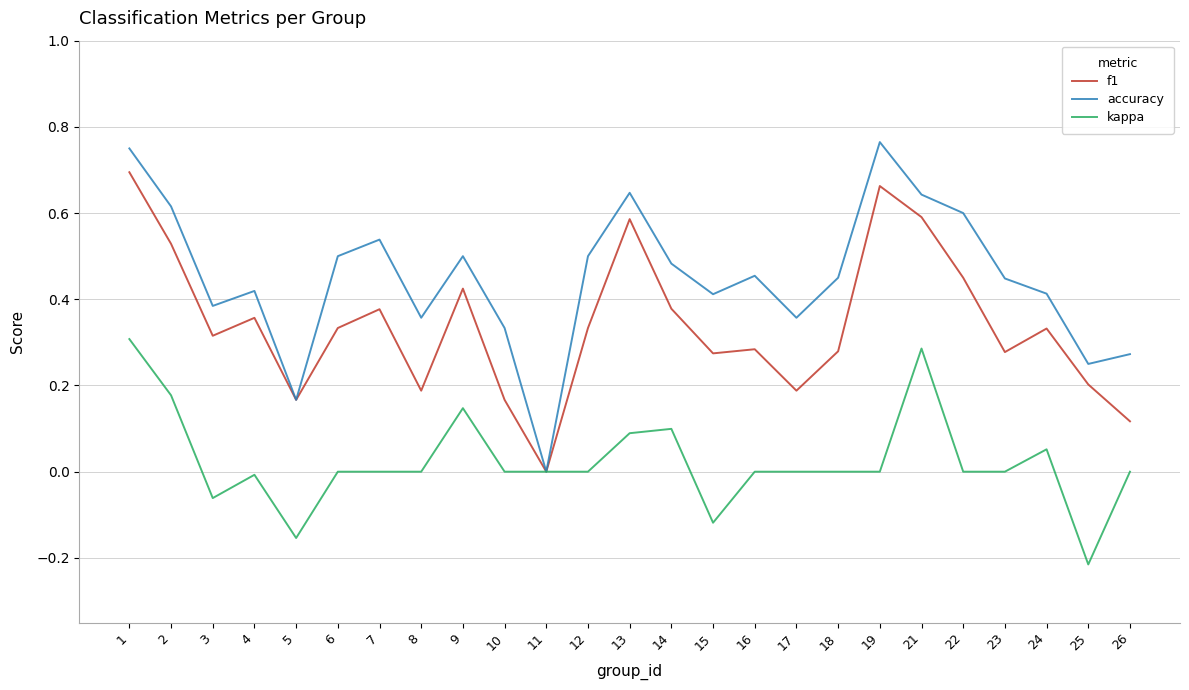

Which series has the widest spread of values?

accuracy